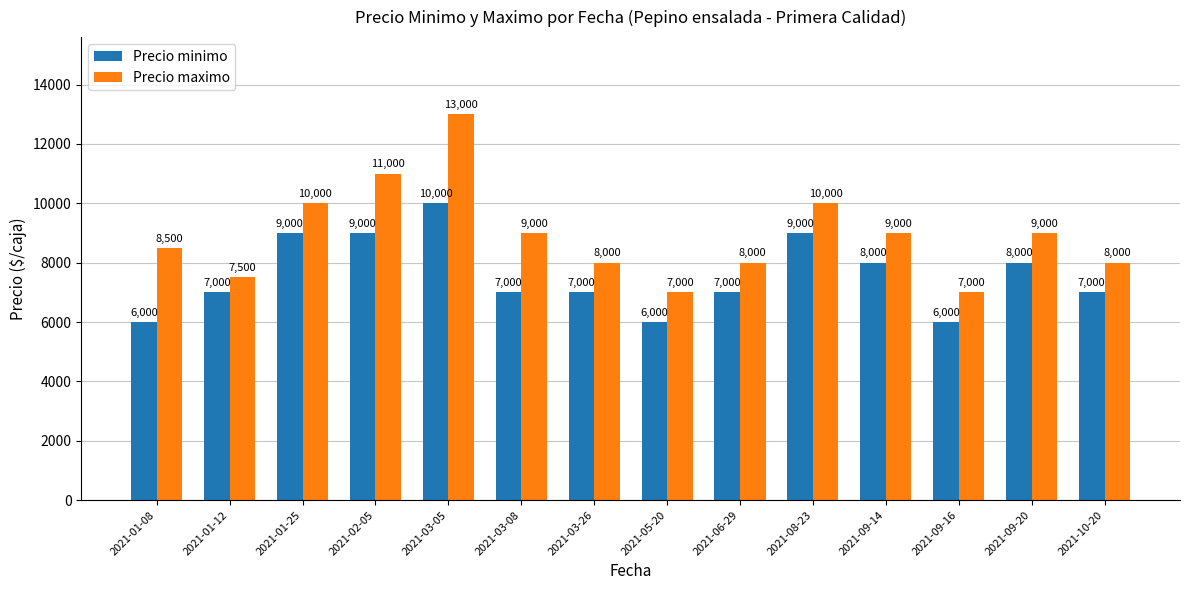

What is the spread (max minus min) of values at 2021-06-29?

1000